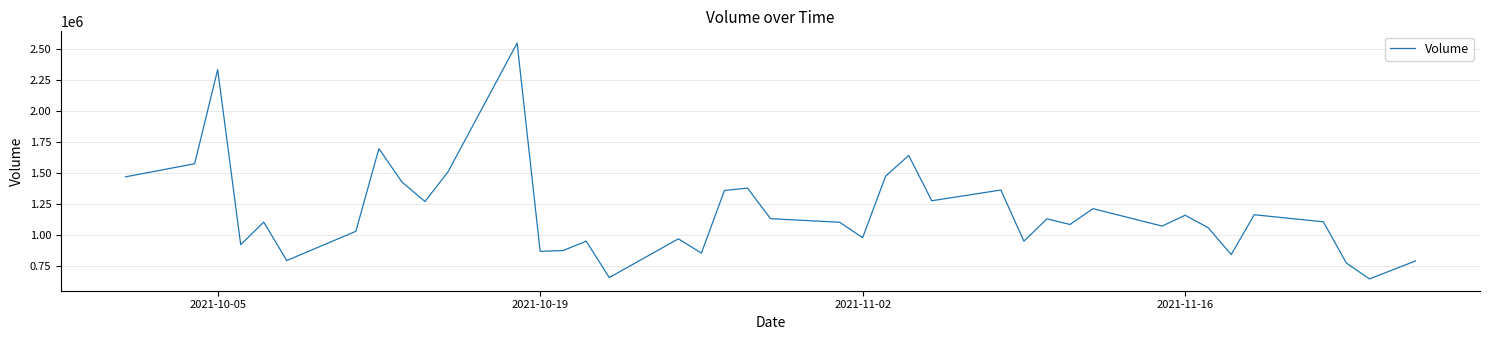

What is the greatest value displayed?

2546900